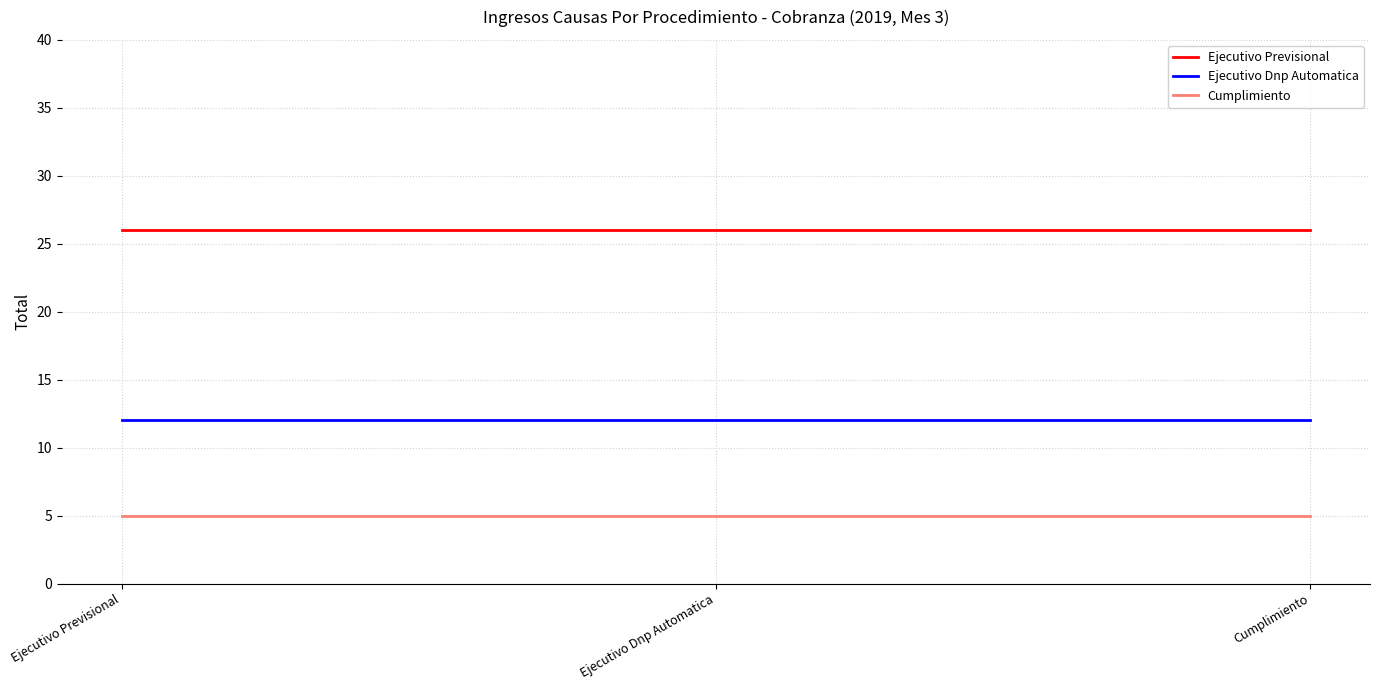

Reading left to right, list all the values displayed in this chart.

Ejecutivo Previsional: 26	26	26
Ejecutivo Dnp Automatica: 12	12	12
Cumplimiento: 5	5	5